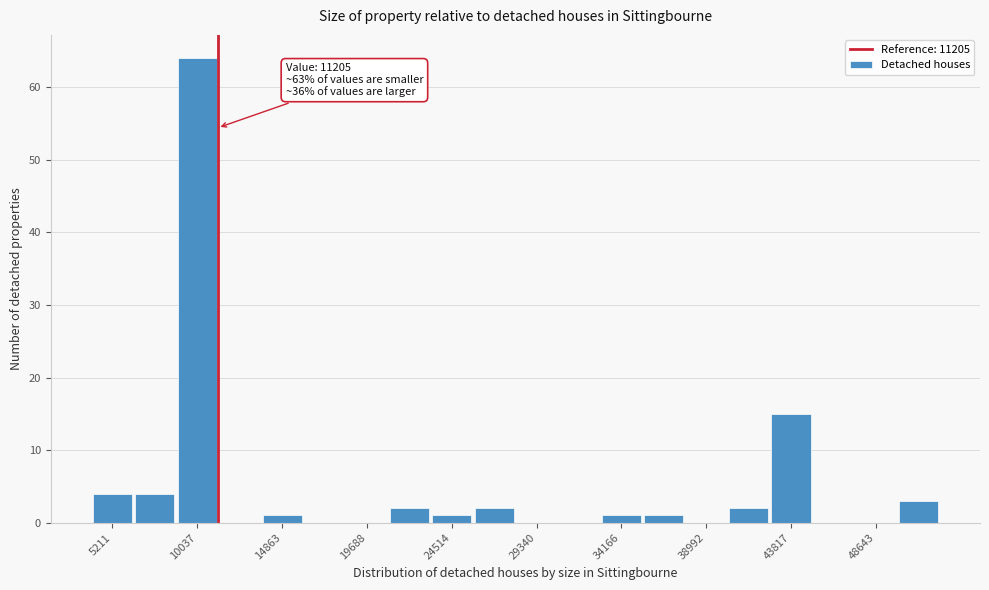

Which range on the x-axis has the tallest bar?

9000 to 11000